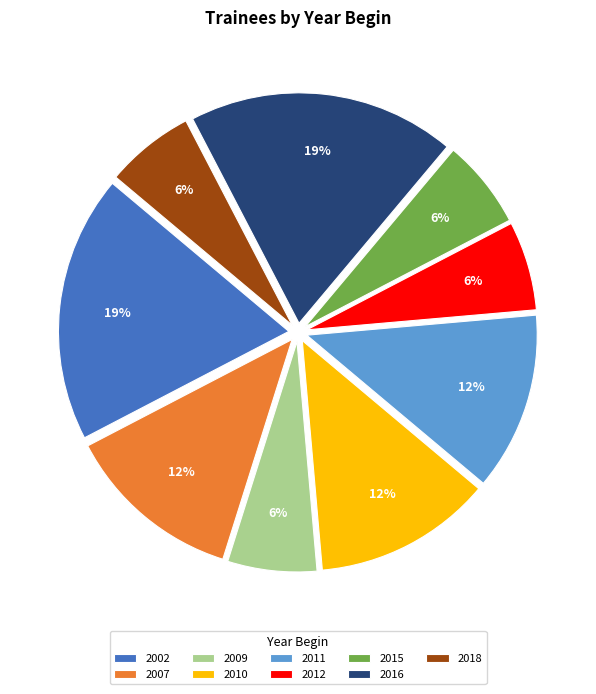

Is the sum of 2012 and 2009 greater than half?

No